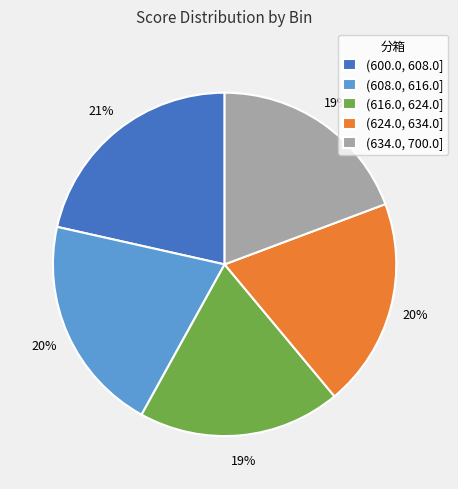

Is it true that (600.0, 608.0] is 16% of the pie?

False